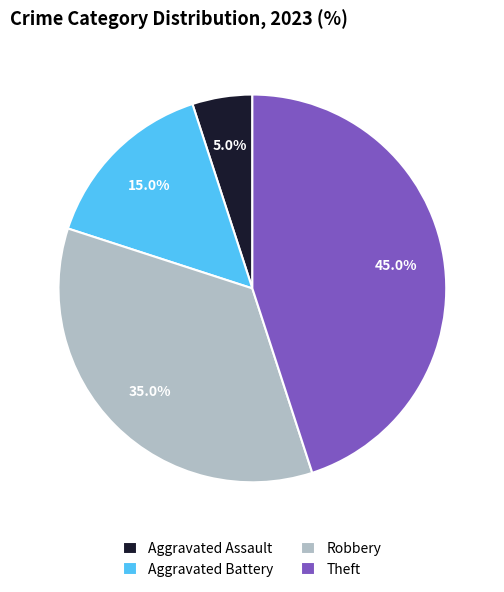

What is the largest slice in the pie chart?

Theft